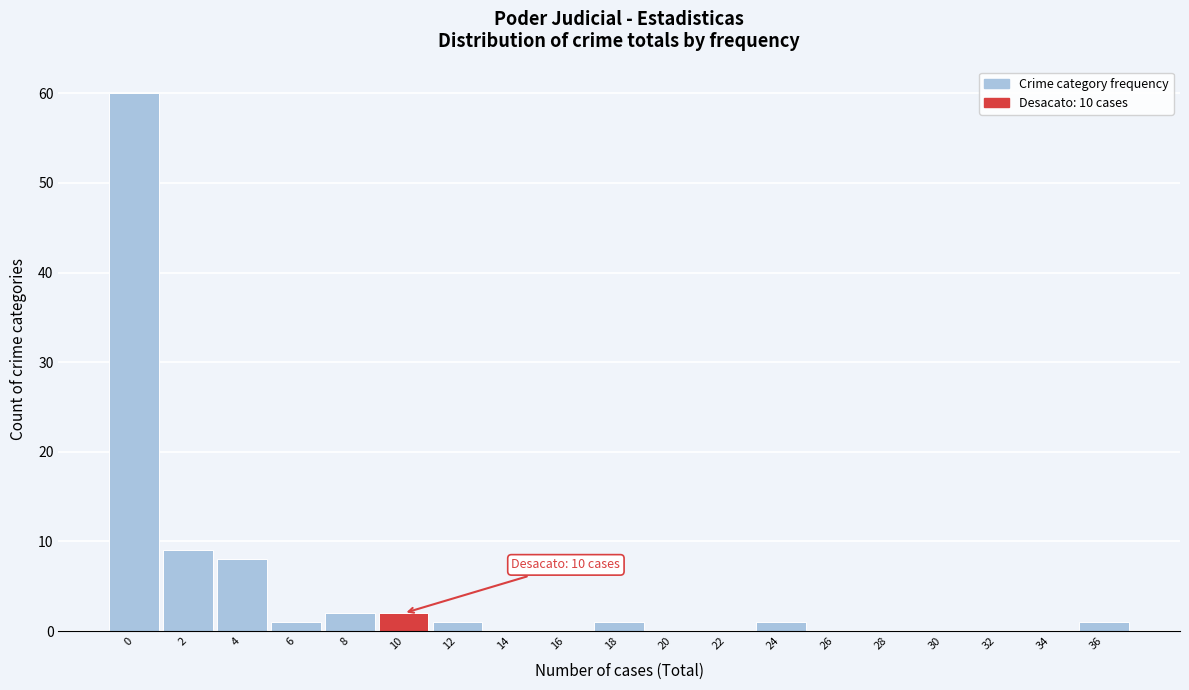

Reading left to right, list all the values displayed in this chart.

0=60	2=9	4=8	6=1	8=2	10=2	12=1	14=0	16=0	18=1	20=0	22=0	24=1	26=0	28=0	30=0	32=0	34=0	36=1